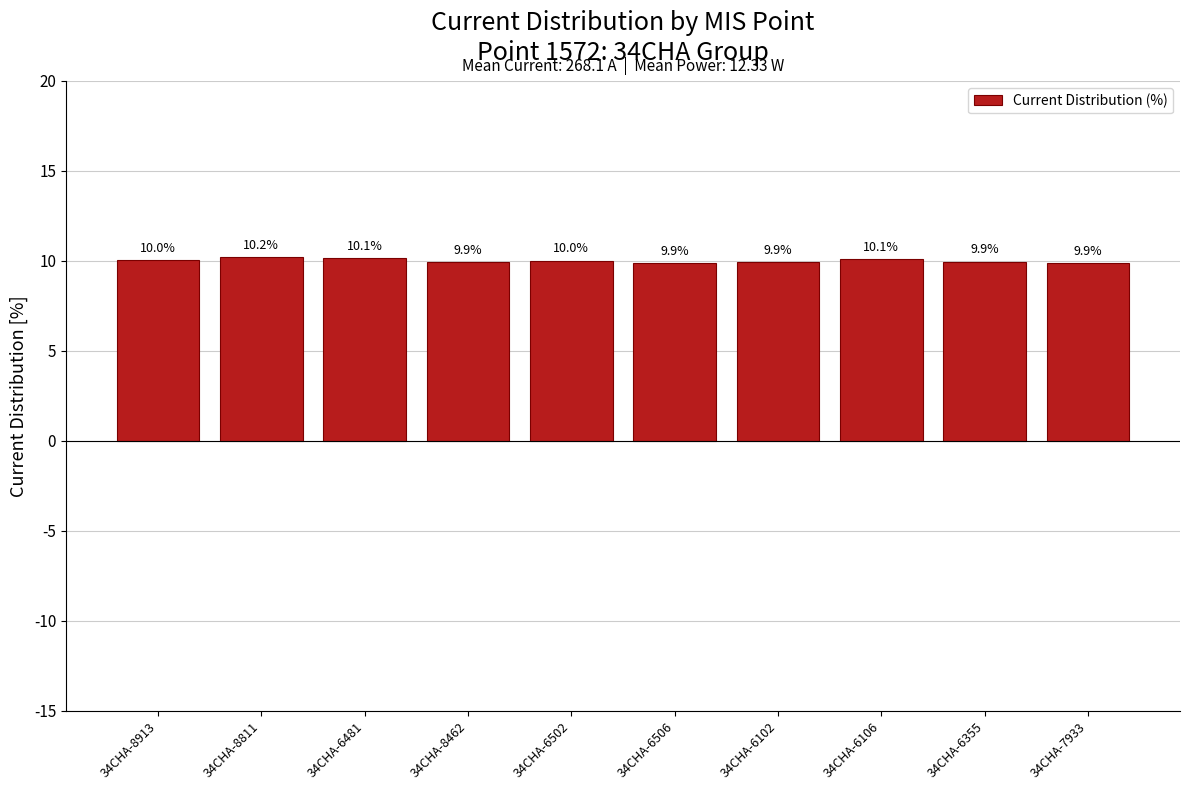

Reading left to right, what are all the values shown in this chart?

10.0	10.2	10.1	9.9	10.0	9.9	9.9	10.1	9.9	9.9